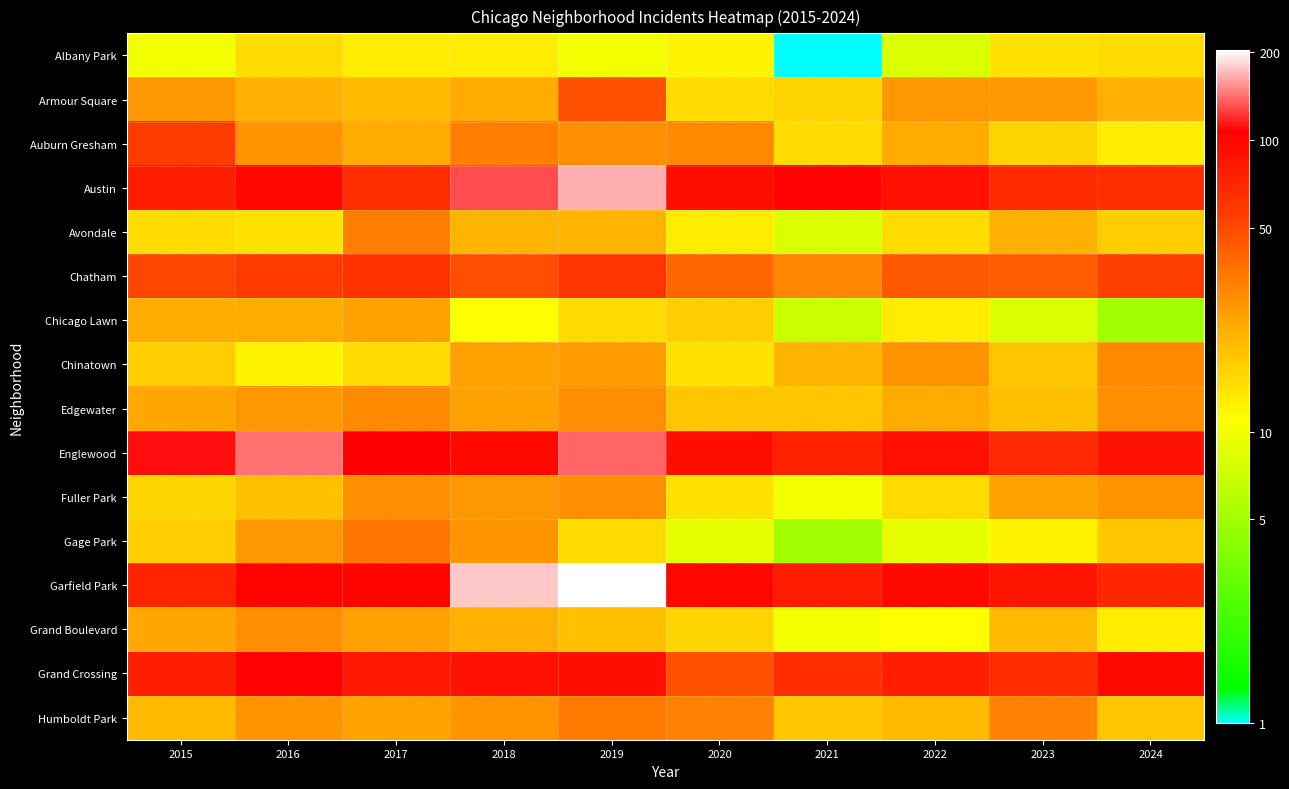

At 2019, list the series in order from smallest to largest.

Albany Park, Chicago Lawn, Gage Park, Grand Boulevard, Avondale, Chinatown, Auburn Gresham, Edgewater, Fuller Park, Humboldt Park, Armour Square, Chatham, Grand Crossing, Englewood, Austin, Garfield Park